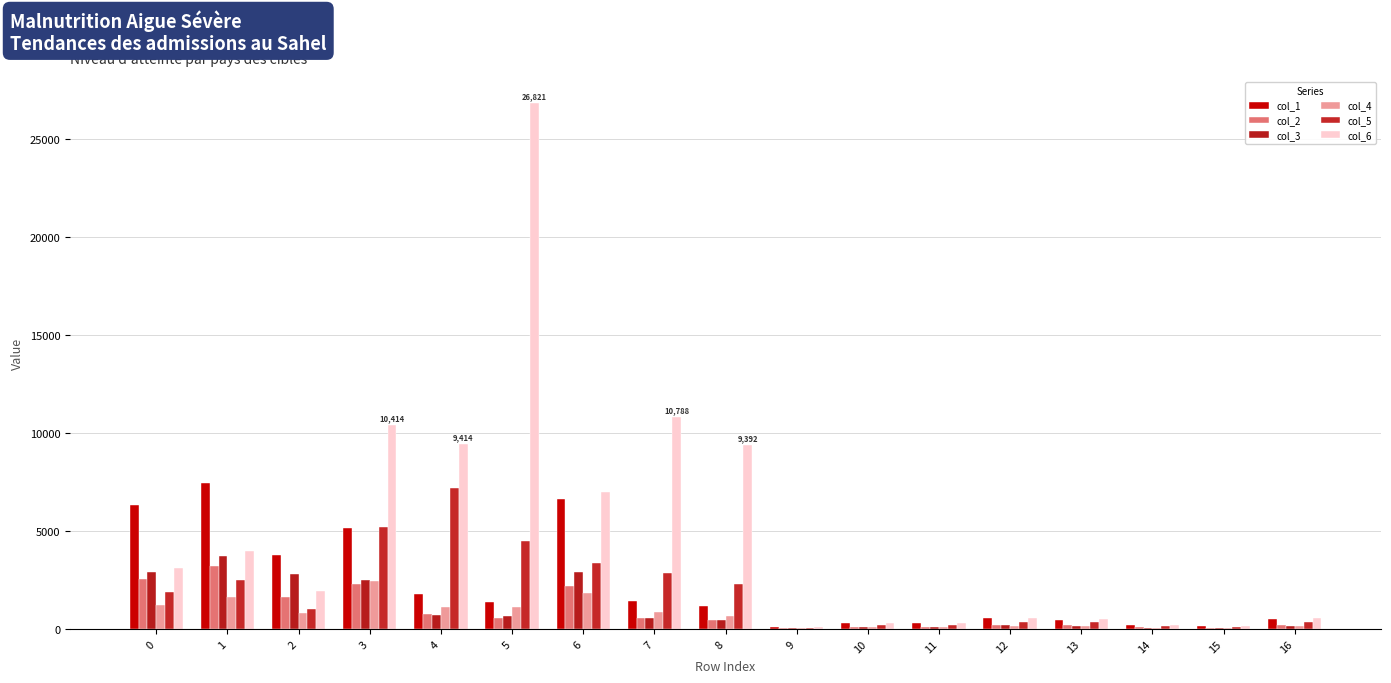

How many categories are shown in the chart?

17